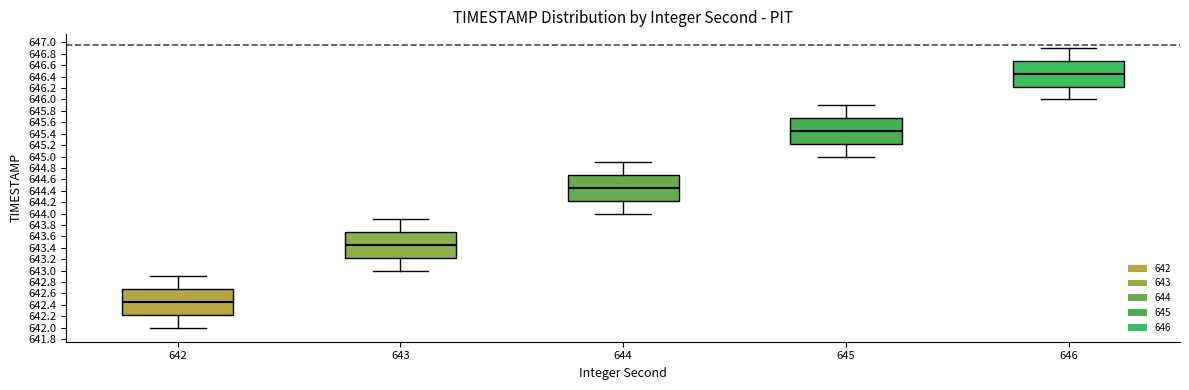

Which box has the highest median line?

646